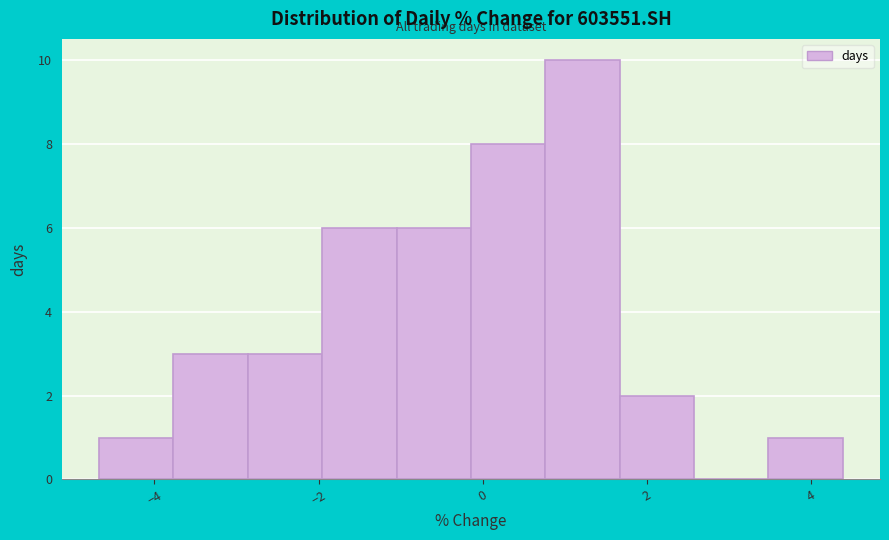

Which range on the x-axis has the tallest bar?

0.8 to 1.6